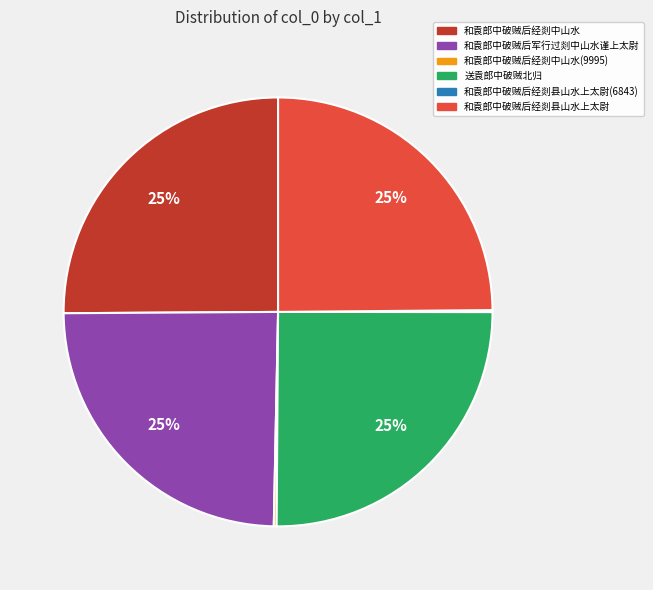

Does any single category account for the majority?

No